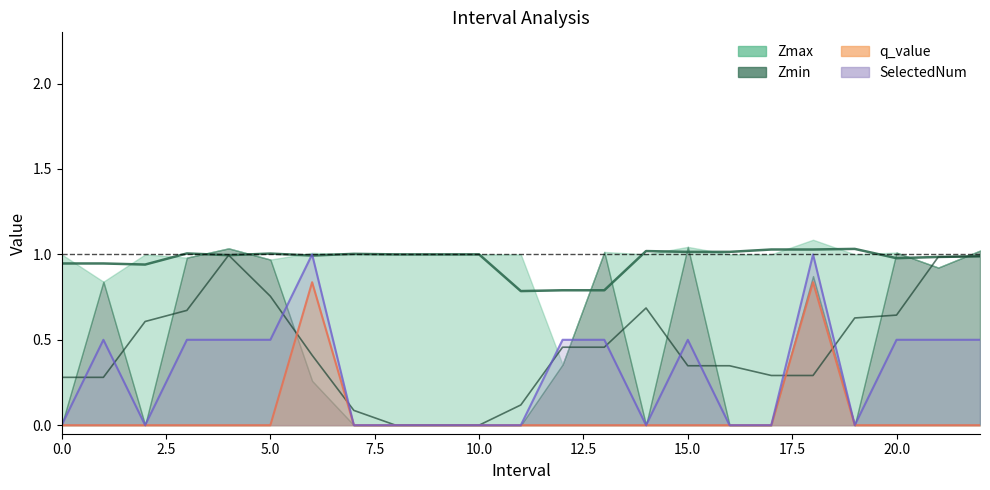

What is the sum of all SelectedNum values?

7.0